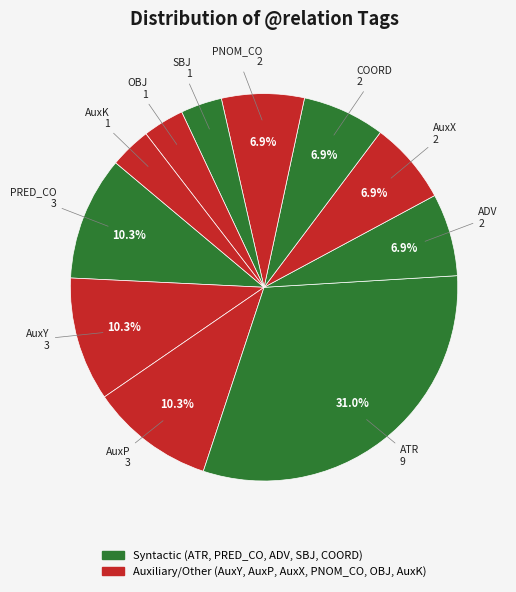

Is PRED_CO the majority of the pie?

No